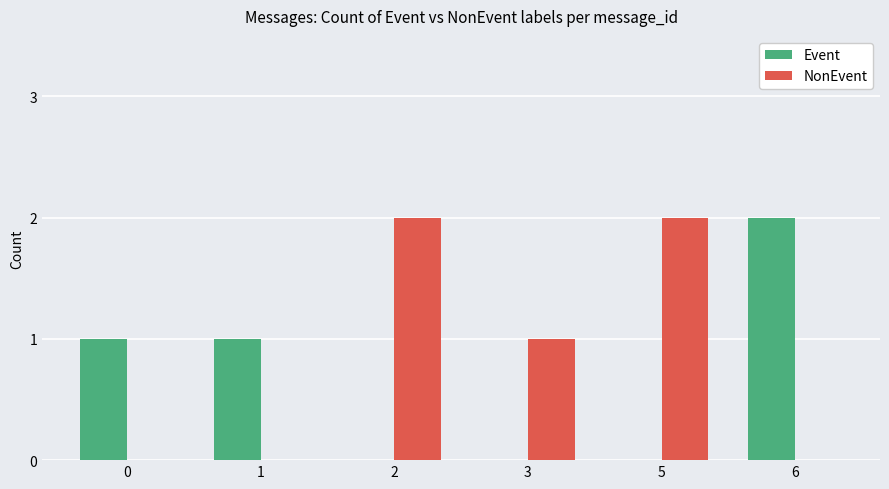

Between 3 and 6, which series saw the biggest shift?

Event